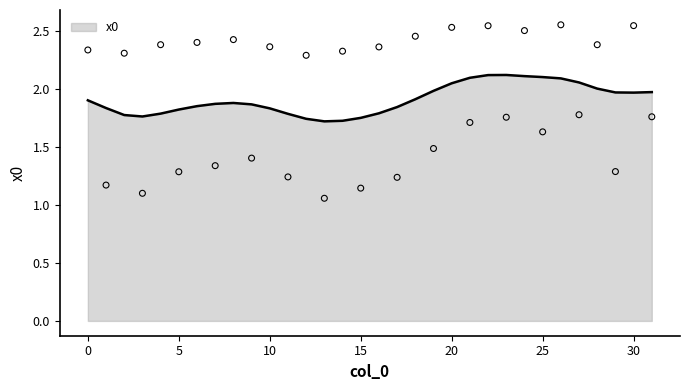

What is the change in value from 0 to 20?

+0.2